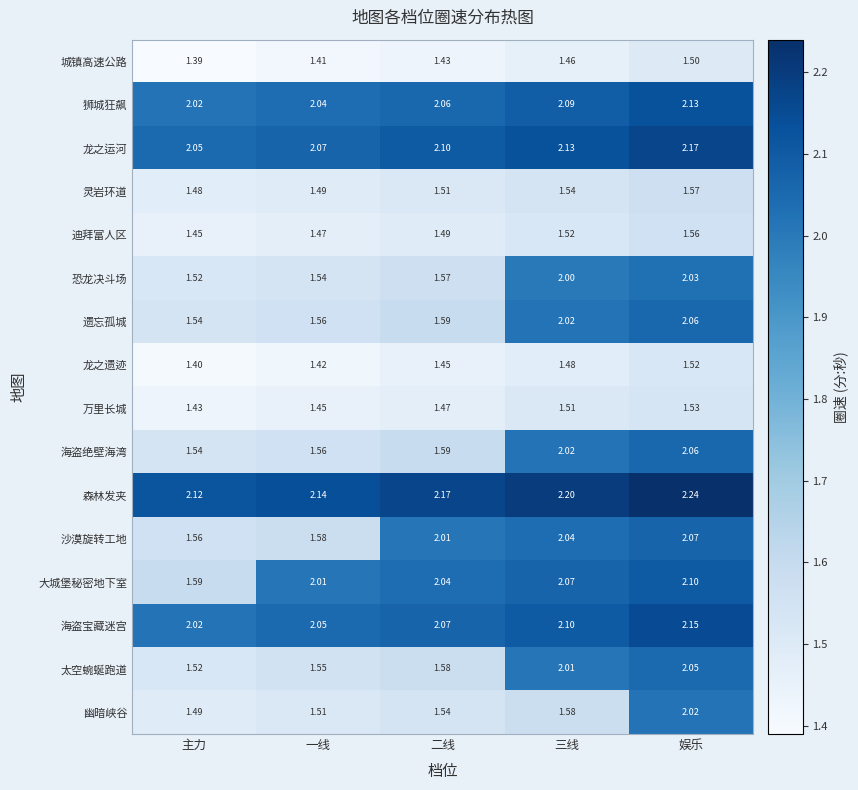

Which category has the lowest value in the 大城堡秘密地下室 series?

主力